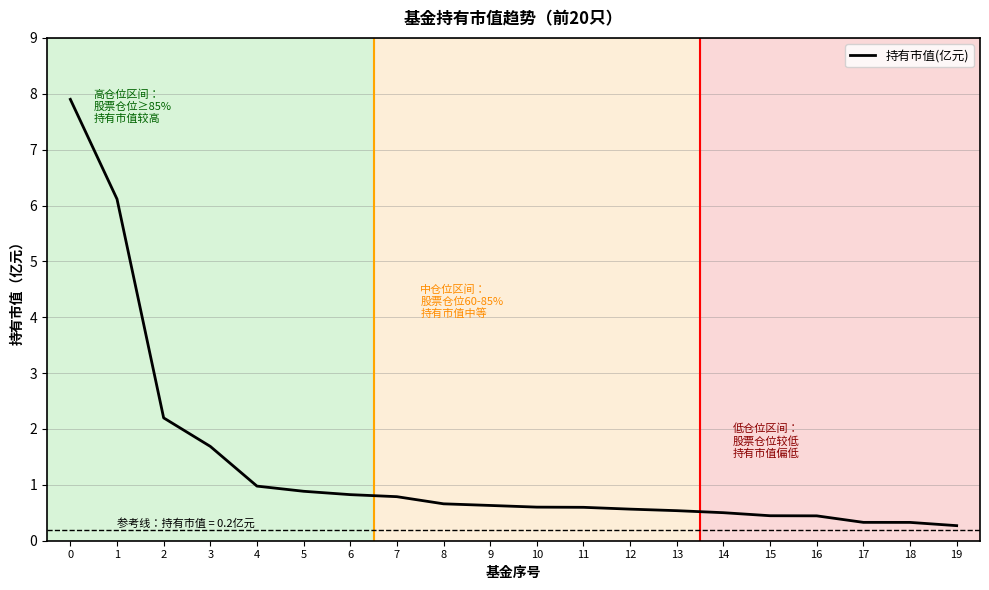

What is the average value?

1.4